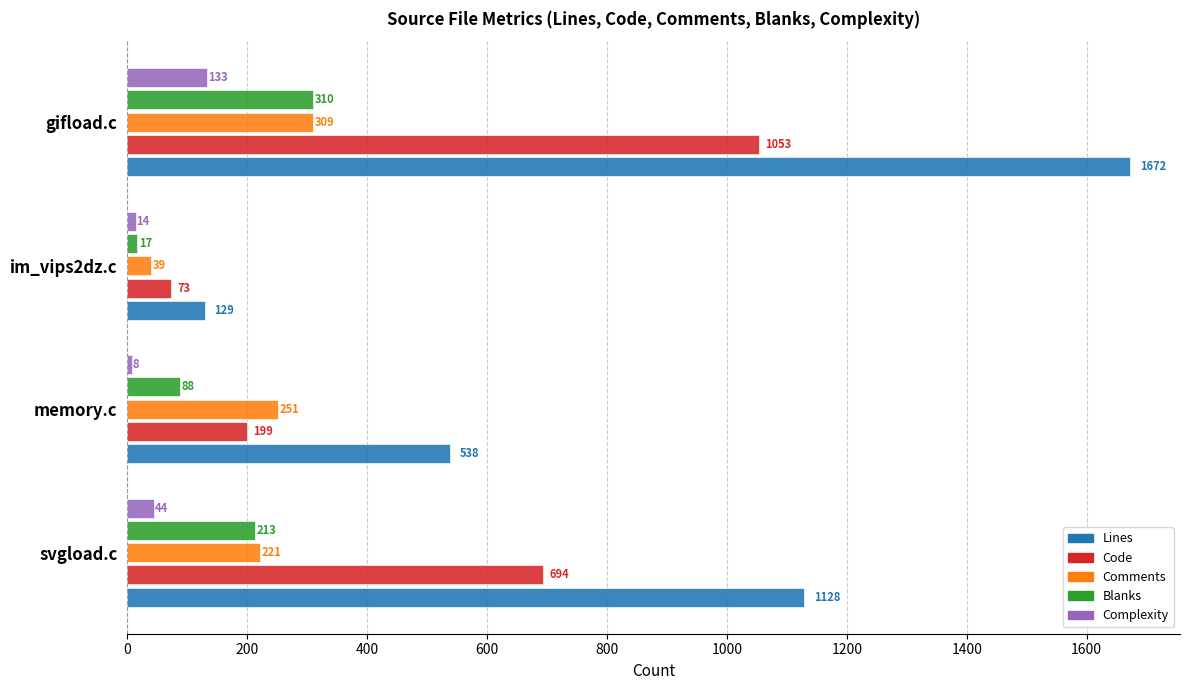

What is the total value across all series at im_vips2dz.c?

272